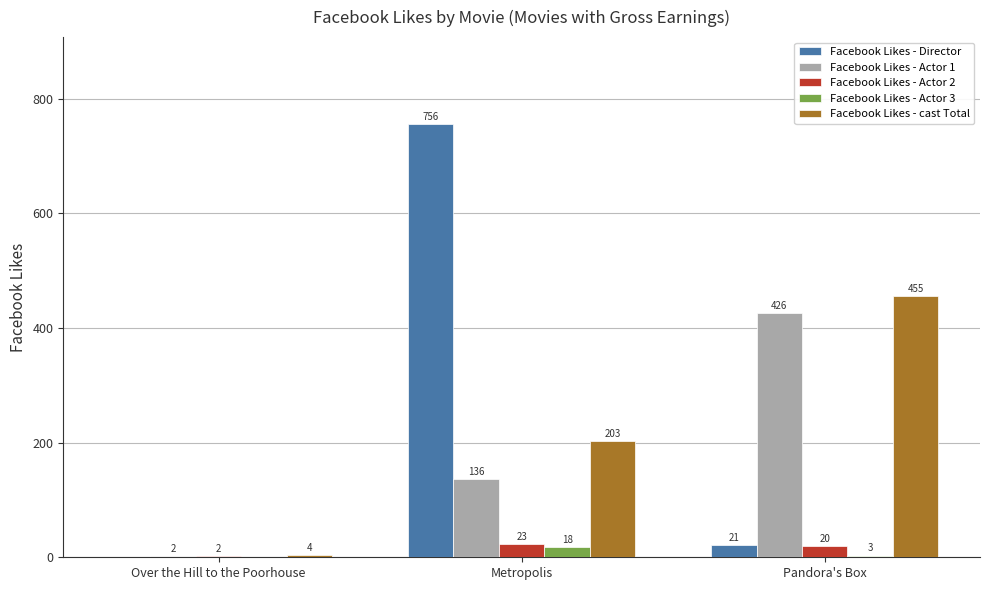

At which category is the sum across all series the highest?

Metropolis